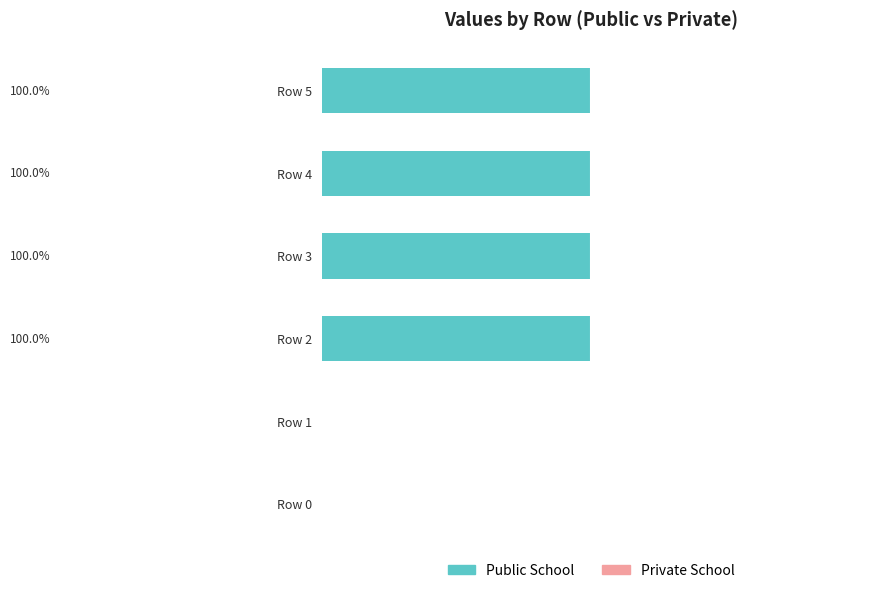

How many bars are there in each group?

2